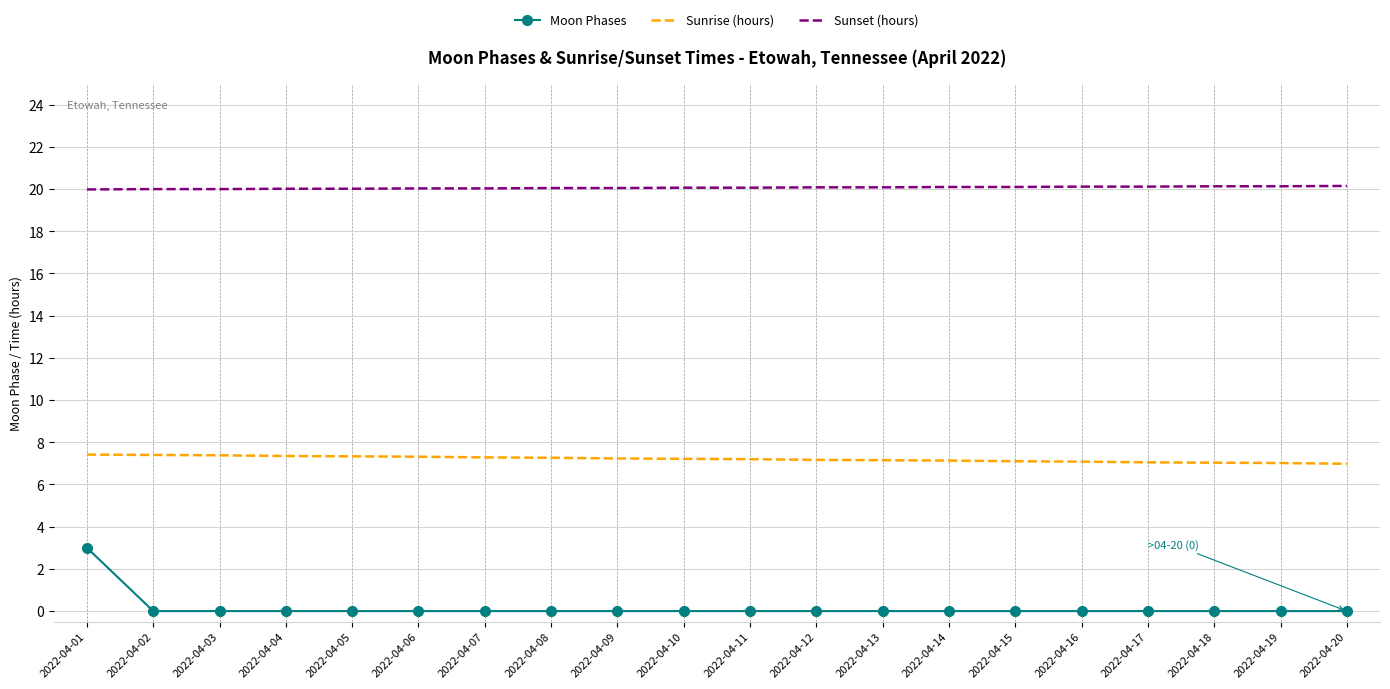

Is the value of Moon Phases at 2022-04-04 greater than the value of Sunset (hours) at 2022-04-10?

No